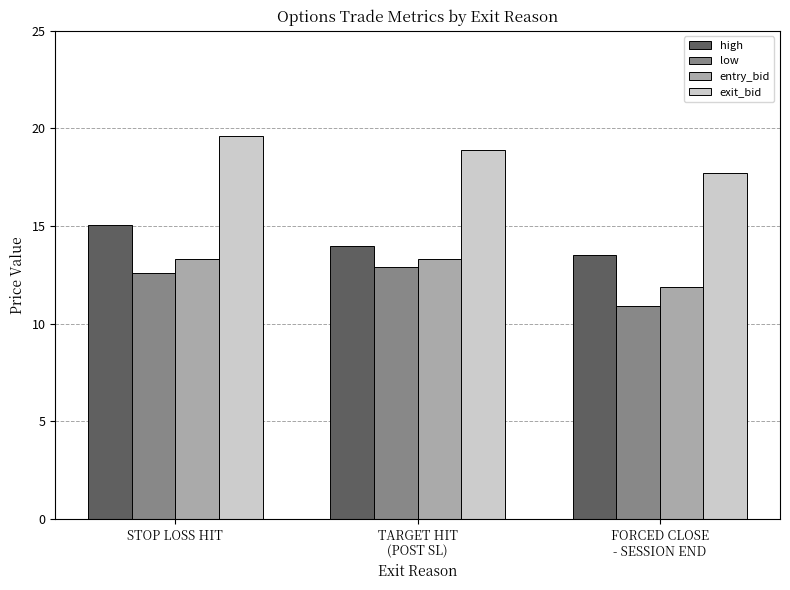

What is the label of the 2nd bar from the left?

TARGET HIT
(POST SL)